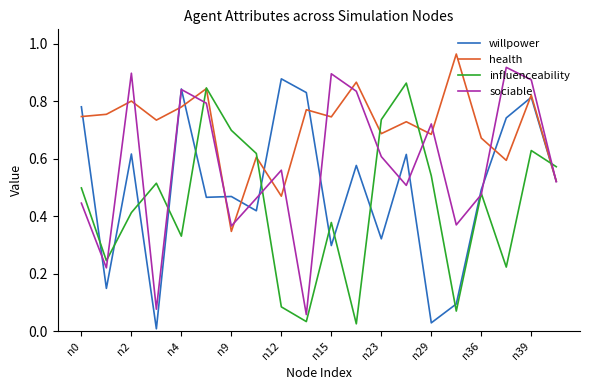

Which series ends up on top after the final intersection of influenceability and willpower?

influenceability